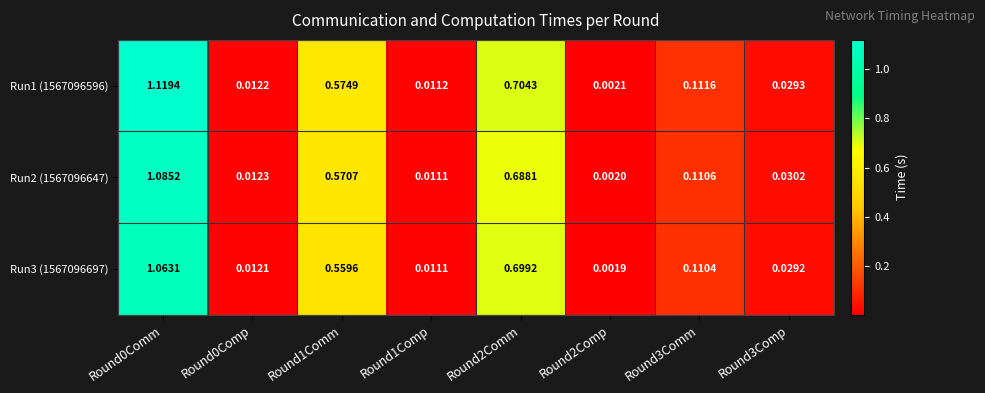

Rank the series by their average value, from lowest to highest.

Run3 (1567096697), Run2 (1567096647), Run1 (1567096596)